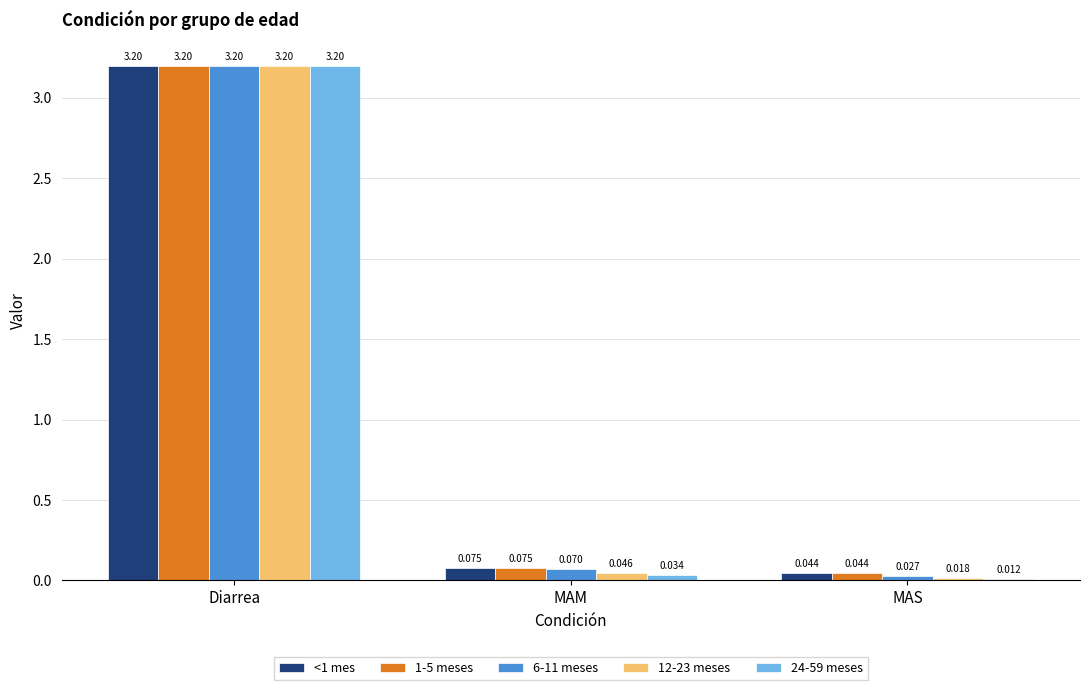

Where is 6-11 meses nearest to the value 1?

MAM